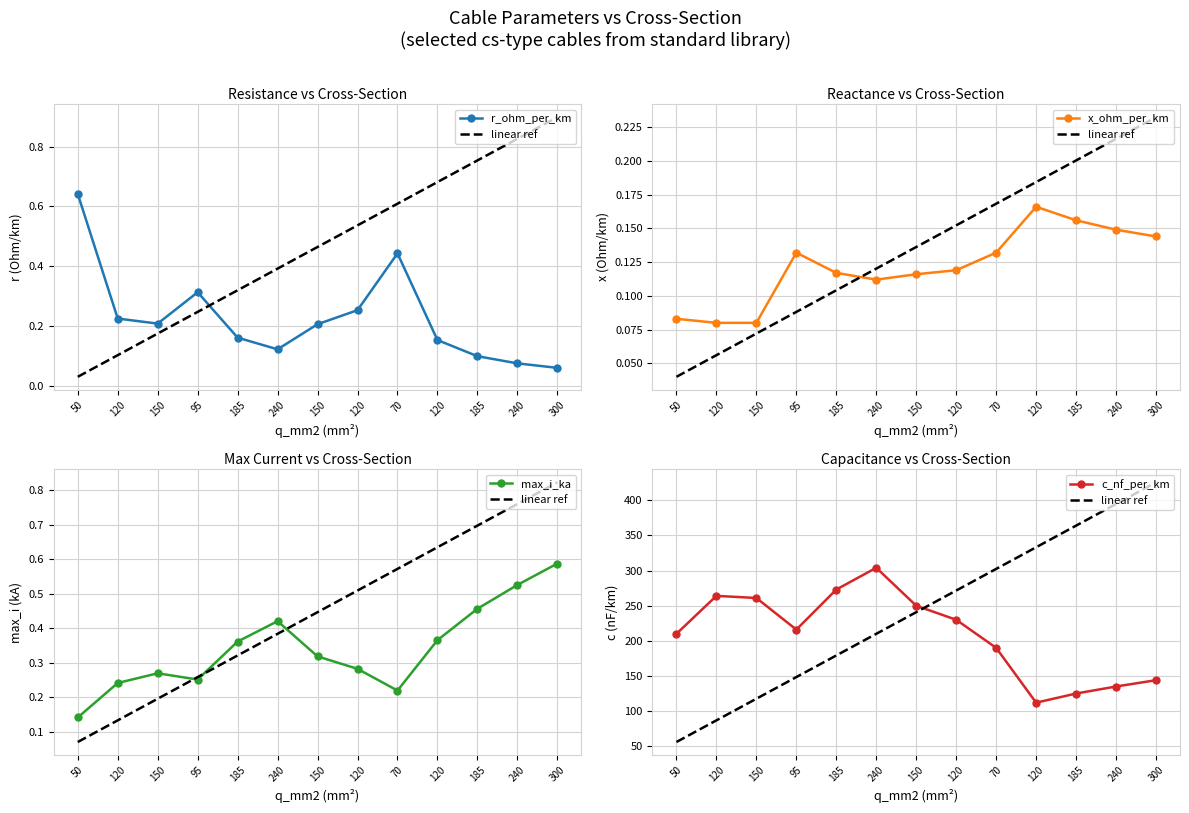

True or false: max_i_ka and c_nf_per_km cross at least once.

False